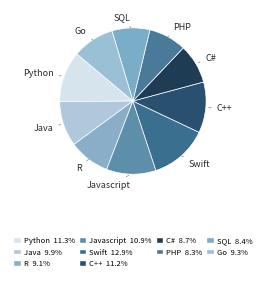

Is the sum of Javascript and Go greater than half?

No